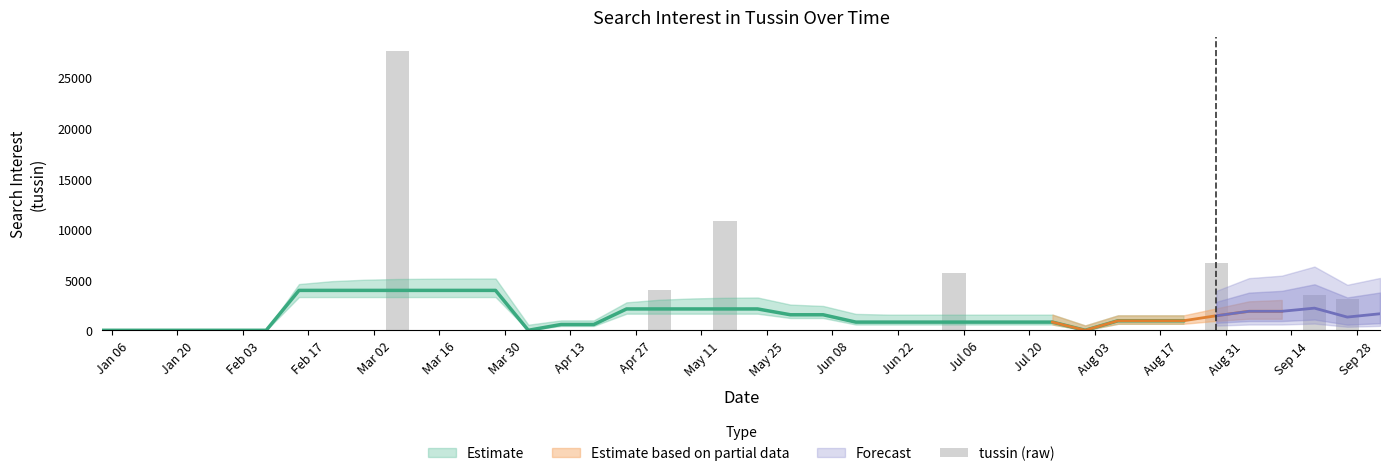

What is the label of the 10th bar from the left?

May 11